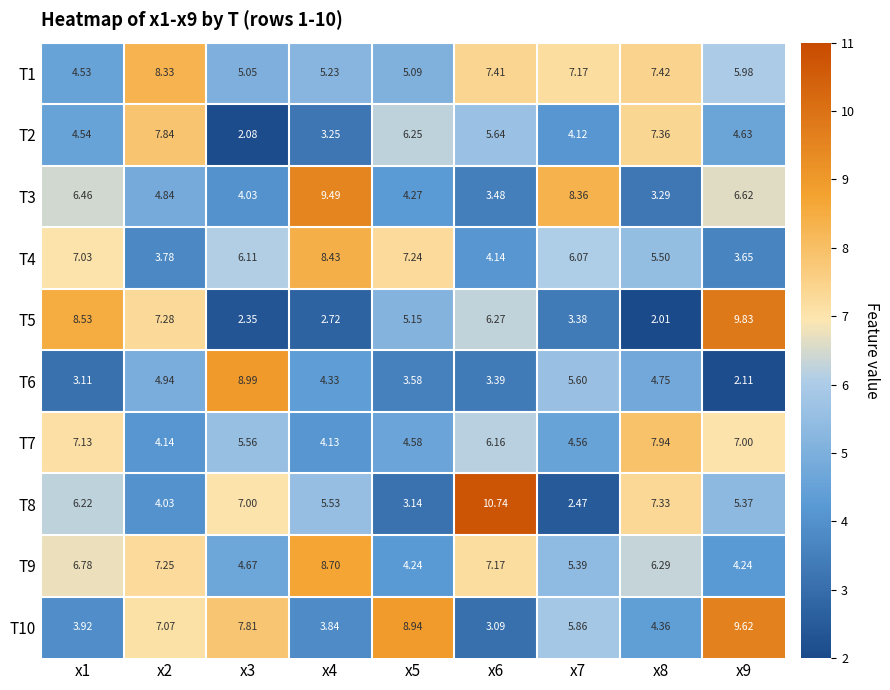

Is the value of T10 at x4 greater than the value of T4 at x6?

No